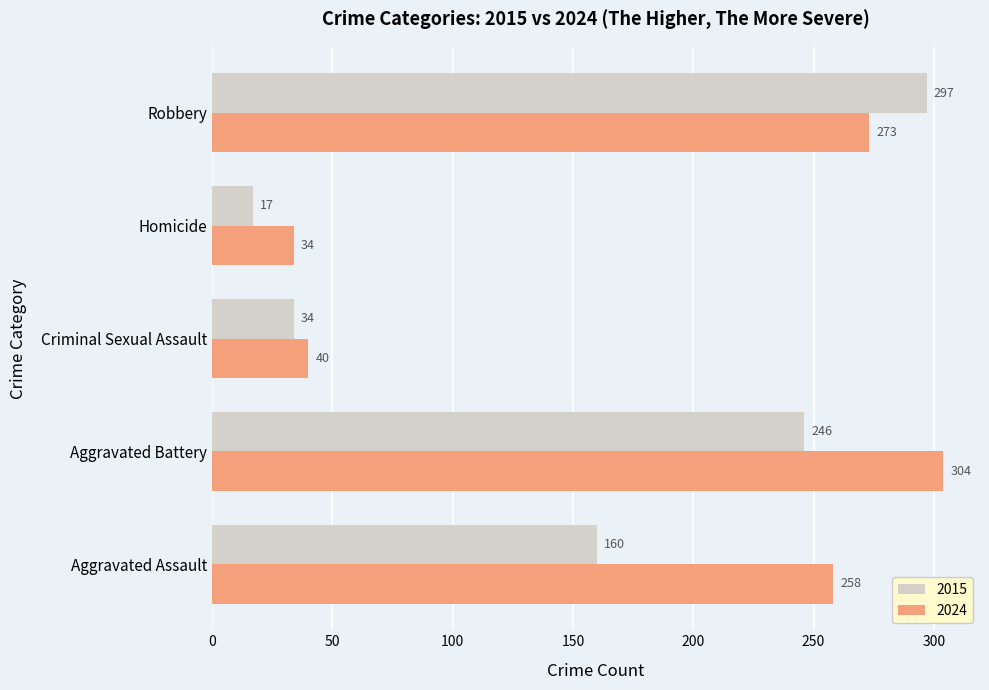

What is the smallest value displayed?

17